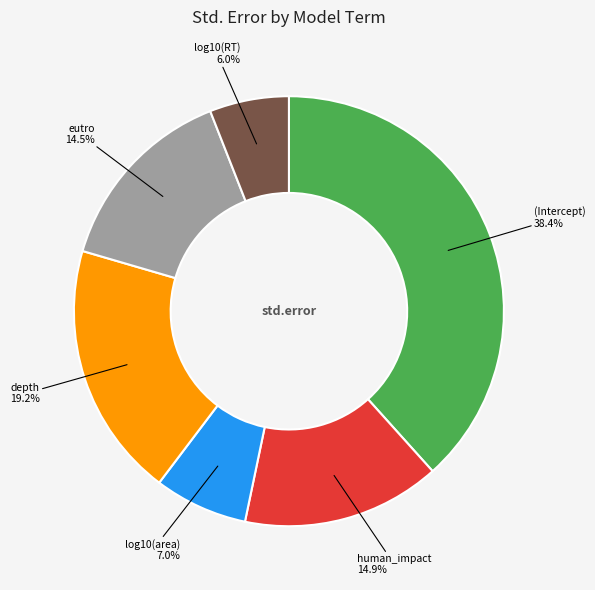

The (Intercept) slice represents 25% of the pie. True or false?

False